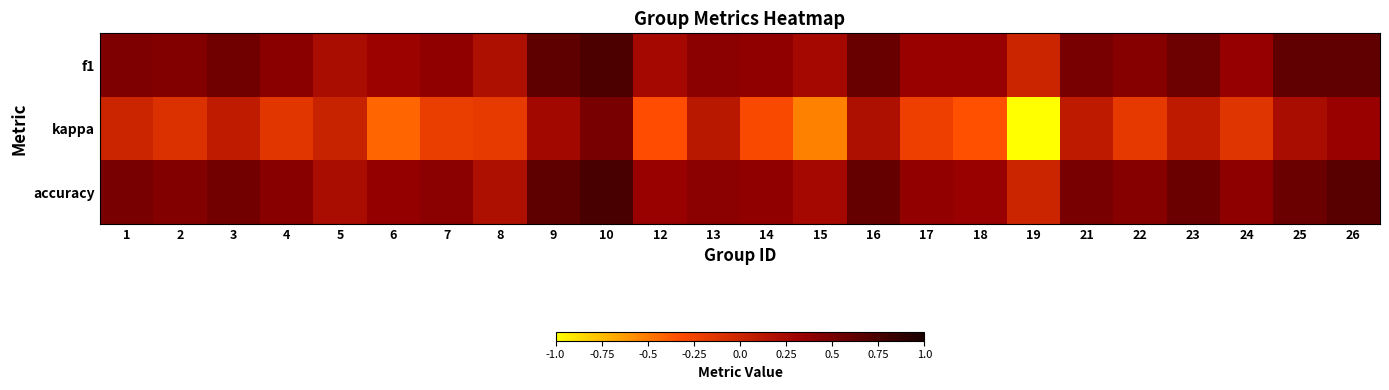

At how many categories does at least one series exceed 0?

23